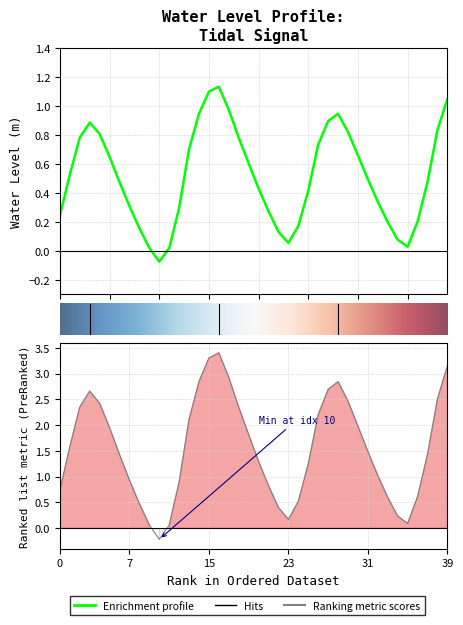

How many data points does each series have?

40